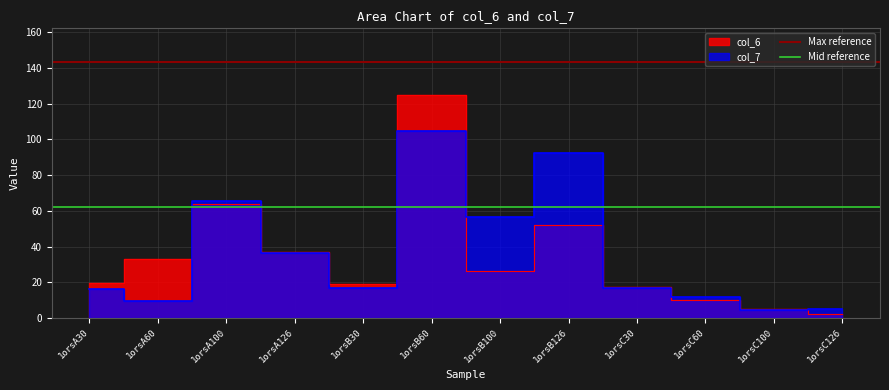

True or false: Mid reference has a value of 62.4 at 1orsA60.

True